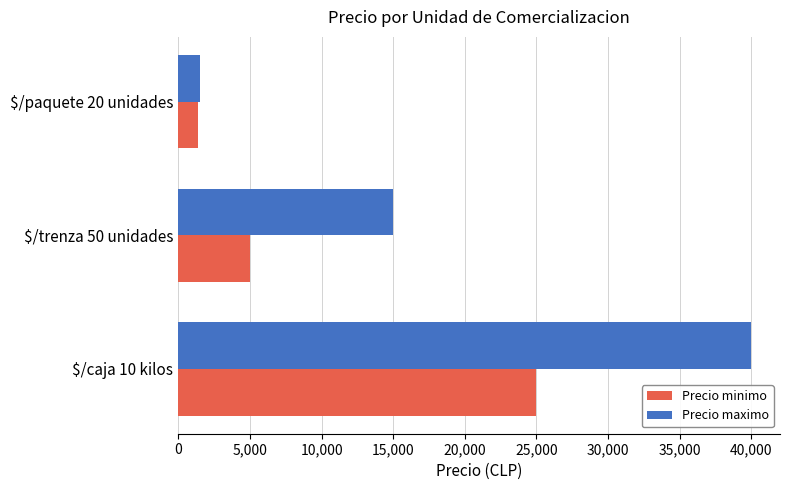

What is the average value of the Precio maximo series?

18833